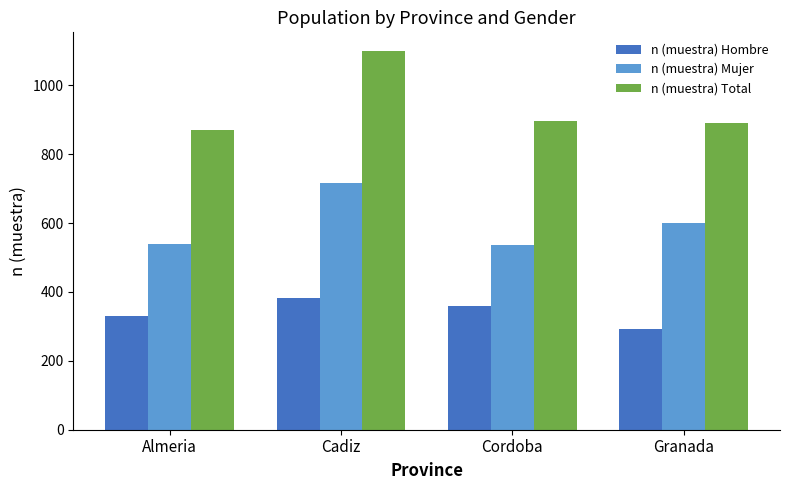

What is the label of the 4th bar from the right?

Almeria